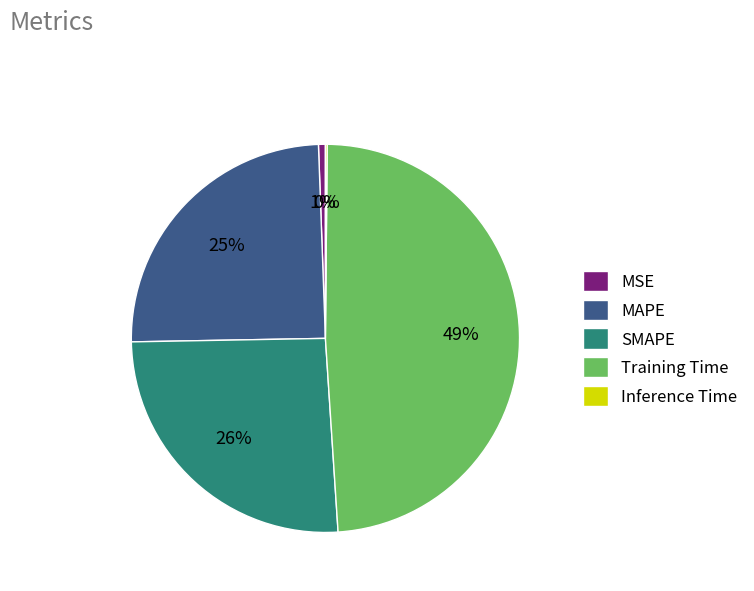

To the nearest percent, what is the difference between the Training Time and SMAPE slice percentages?

23%